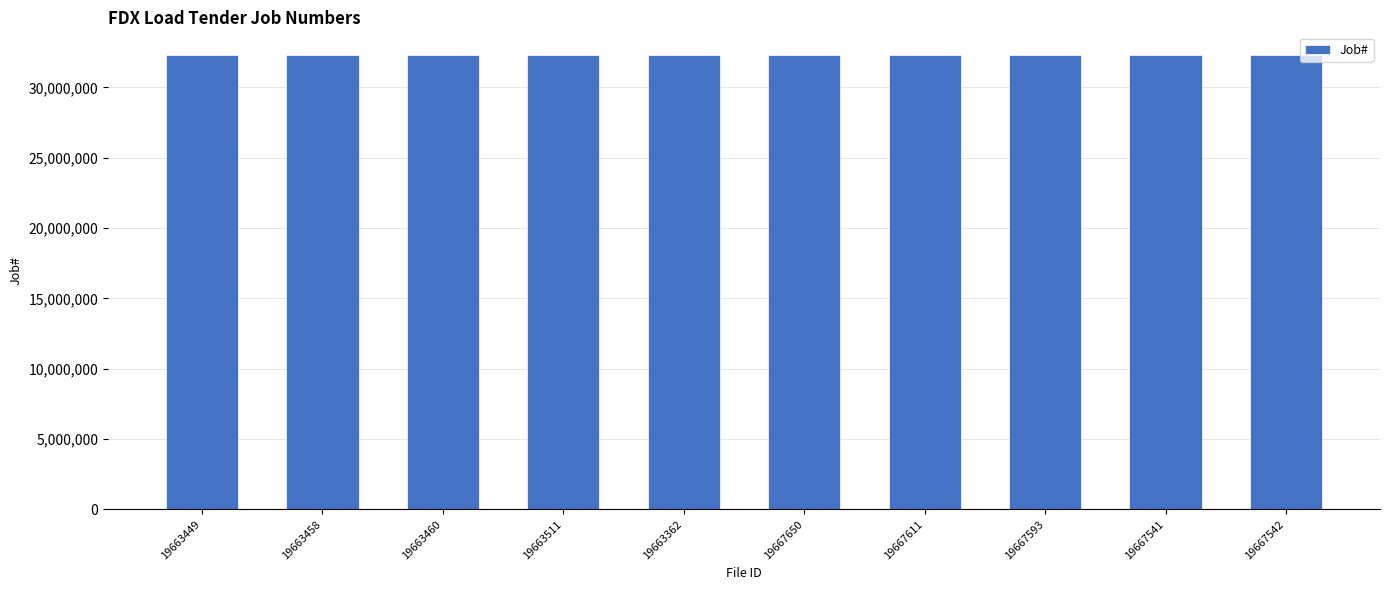

What is the change in value from 19663458 to 19667611?

+25